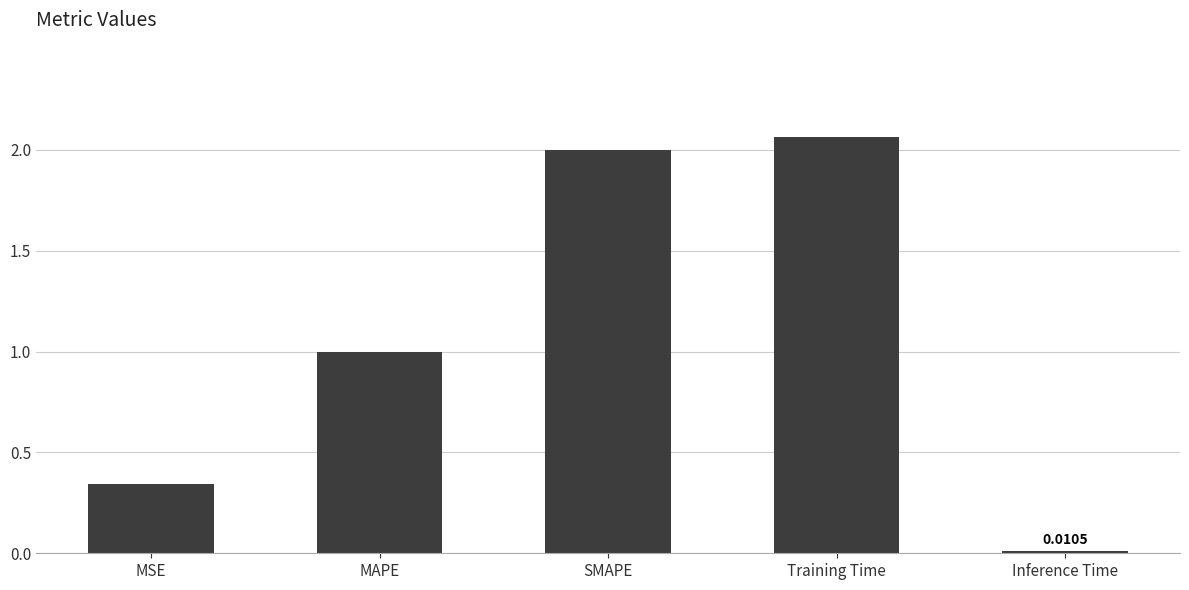

What is the sum of all values?

5.4